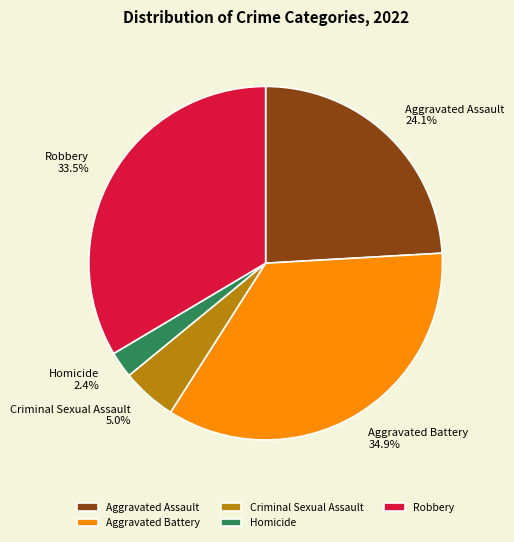

The Criminal Sexual Assault slice represents 1% of the pie. True or false?

False